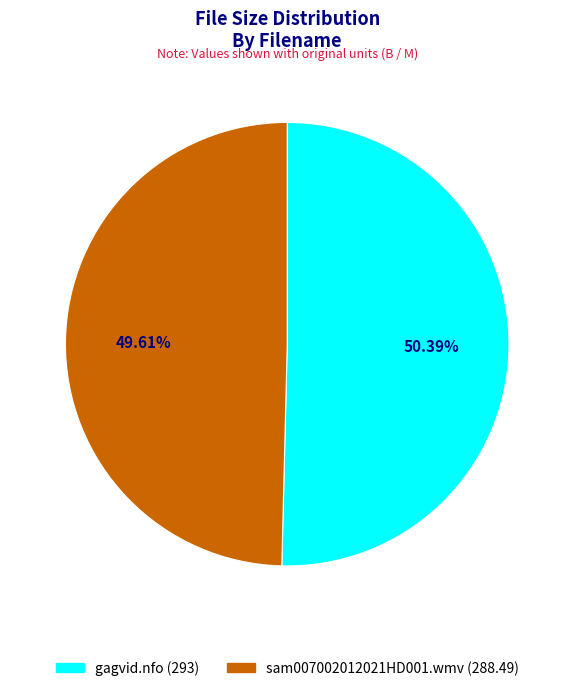

True or false: sam007002012021HD001.wmv accounts for 50% of the total.

True